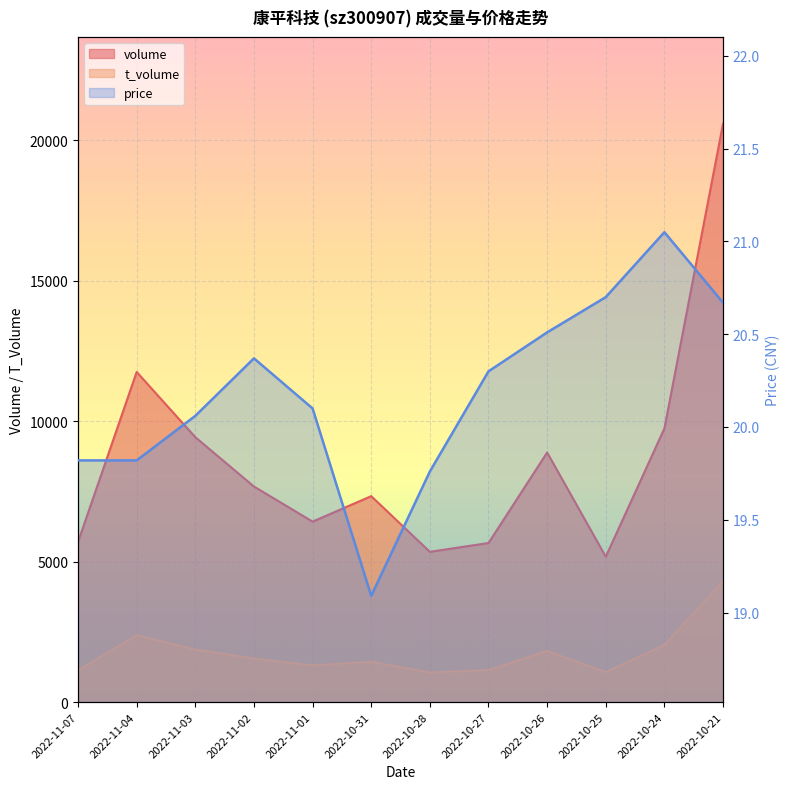

Reading right to left, extract all data points from this chart.

2022-10-21=20.7	2022-10-24=21.1	2022-10-25=20.7	2022-10-26=20.5	2022-10-27=20.3	2022-10-28=19.8	2022-10-31=19.1	2022-11-01=20.1	2022-11-02=20.4	2022-11-03=20.1	2022-11-04=19.8	2022-11-07=19.8